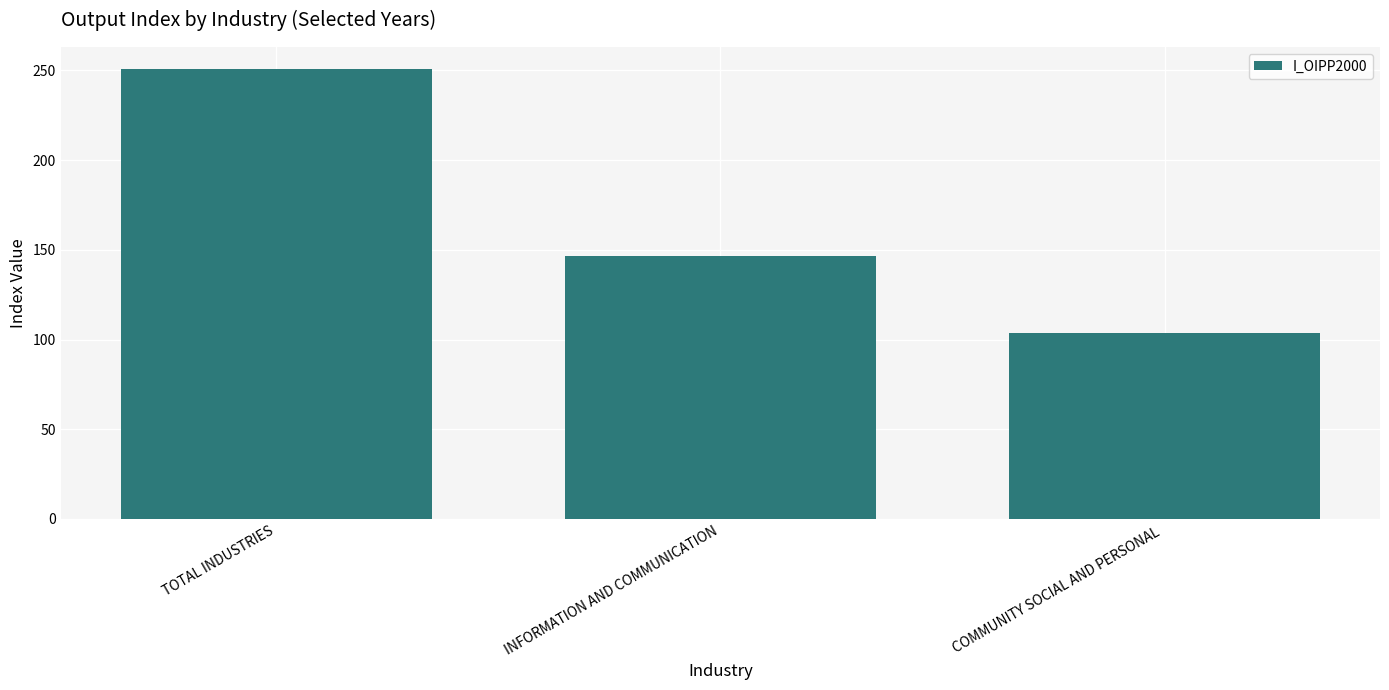

What is the difference between the maximum and second lowest values?

103.8